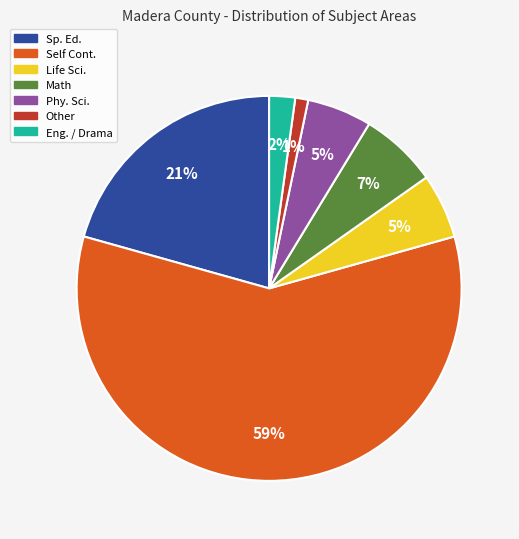

Count the number of slices in the pie.

7